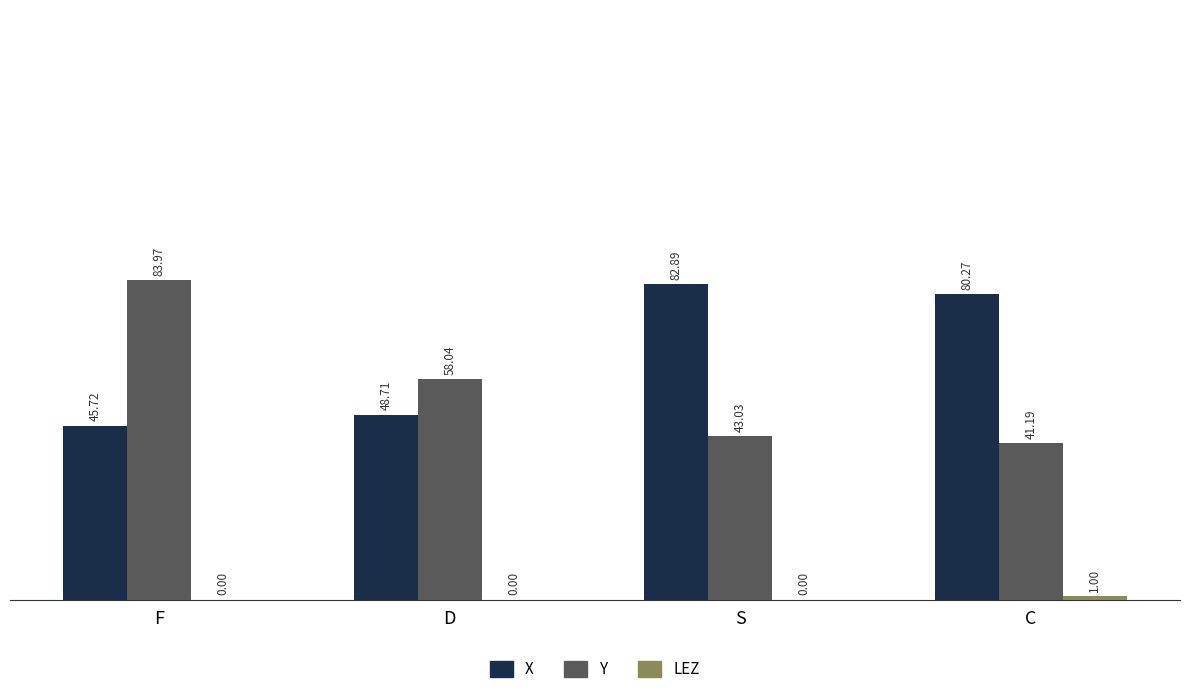

True or false: Y has a value of 41.2 at C.

True